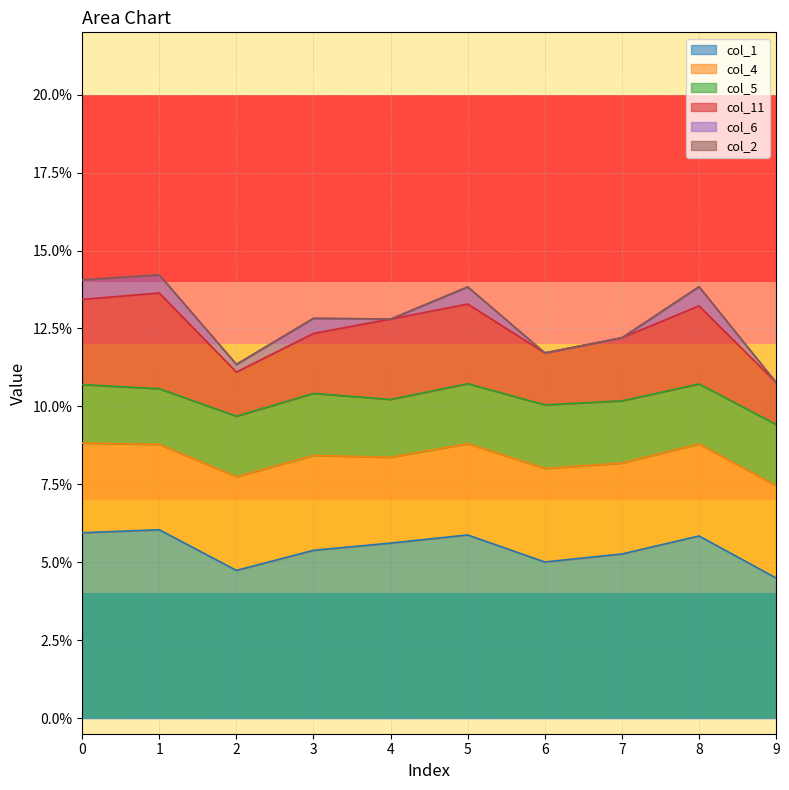

True or false: col_11 and col_2 cross at least once.

False